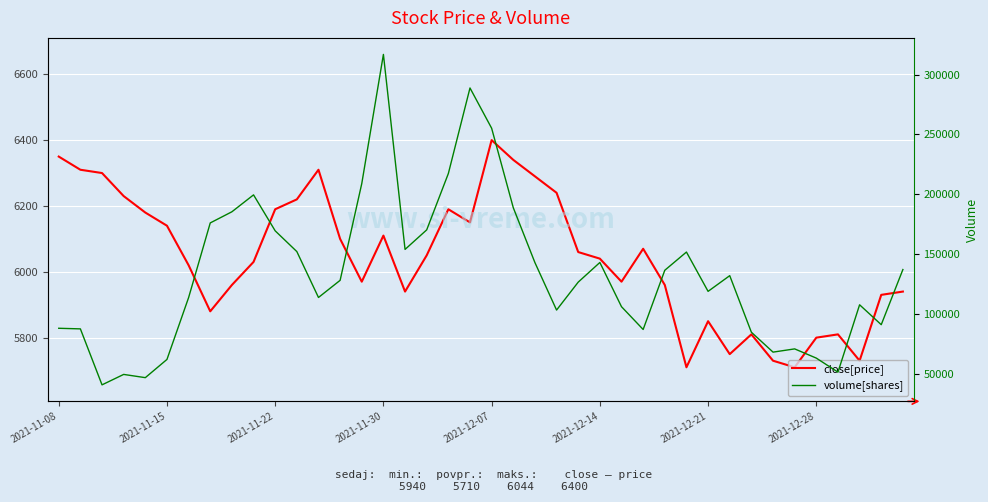

What is the lowest value of the close[price] series?

5710